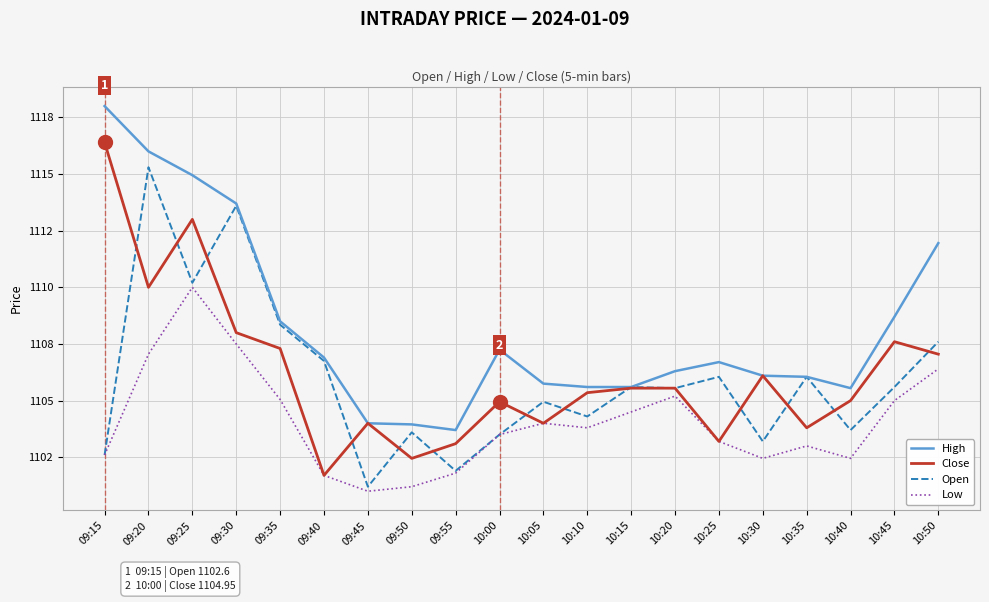

Reading left to right, extract all data points from this chart.

High: 1118.0	1116.0	1115.0	1113.7	1108.5	1106.9	1104.0	1104.0	1103.7	1107.2	1105.8	1105.6	1105.6	1106.3	1106.7	1106.1	1106.0	1105.5	1108.7	1112.0
Close: 1116.4	1110.0	1113.0	1108.0	1107.3	1101.7	1104.0	1102.5	1103.1	1105.0	1104.0	1105.3	1105.5	1105.5	1103.2	1106.1	1103.8	1105.0	1107.6	1107.0
Open: 1102.6	1115.3	1110.2	1113.6	1108.3	1106.8	1101.2	1103.6	1101.9	1103.5	1105.0	1104.3	1105.6	1105.5	1106.0	1103.2	1106.0	1103.7	1105.6	1107.6
Low: 1102.6	1107.0	1110.0	1107.5	1105.0	1101.7	1101.0	1101.2	1101.8	1103.5	1104.0	1103.8	1104.5	1105.2	1103.2	1102.5	1103.0	1102.5	1105.0	1106.4